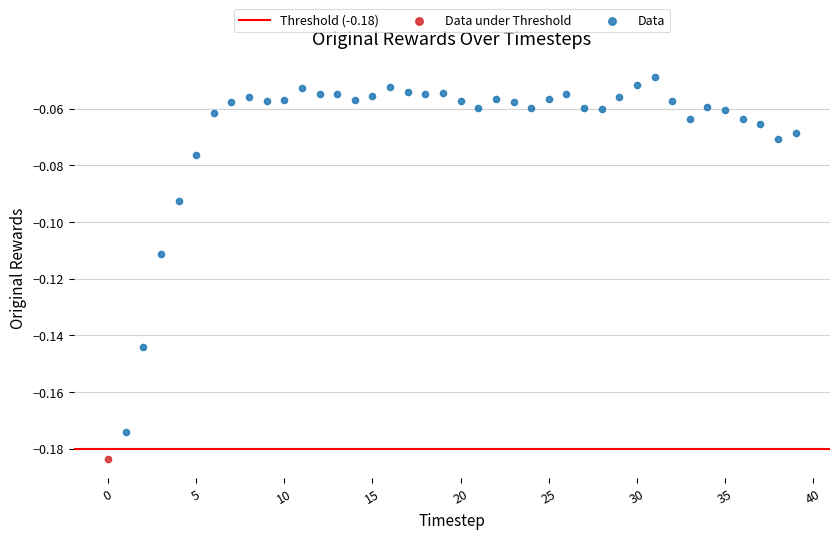

Which series reaches the minimum Y coordinate?

Data under Threshold